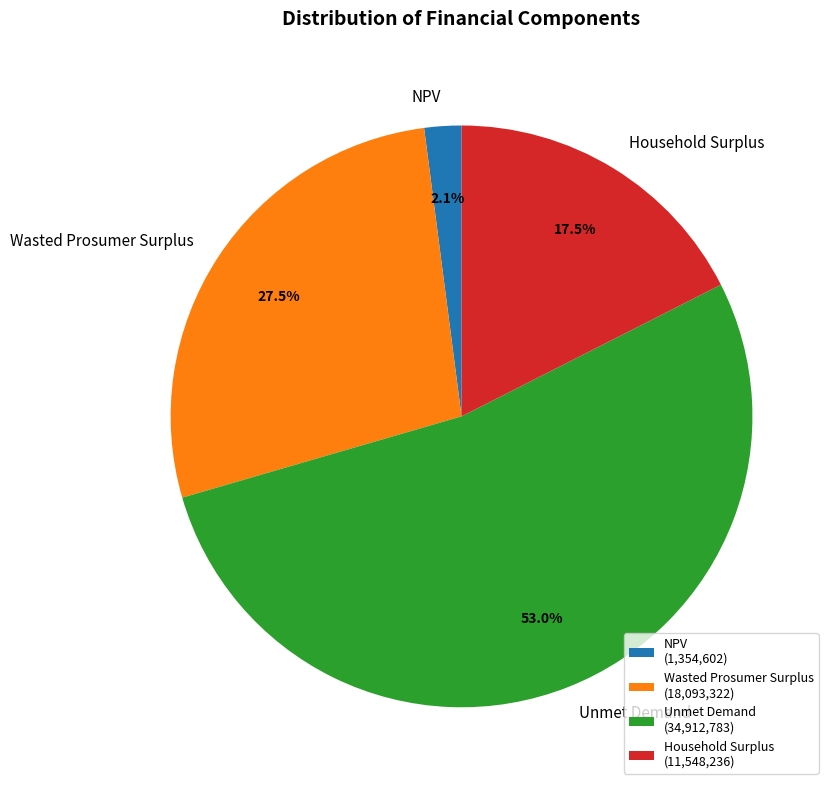

What percentage do NPV and Unmet Demand together represent?

55.0%